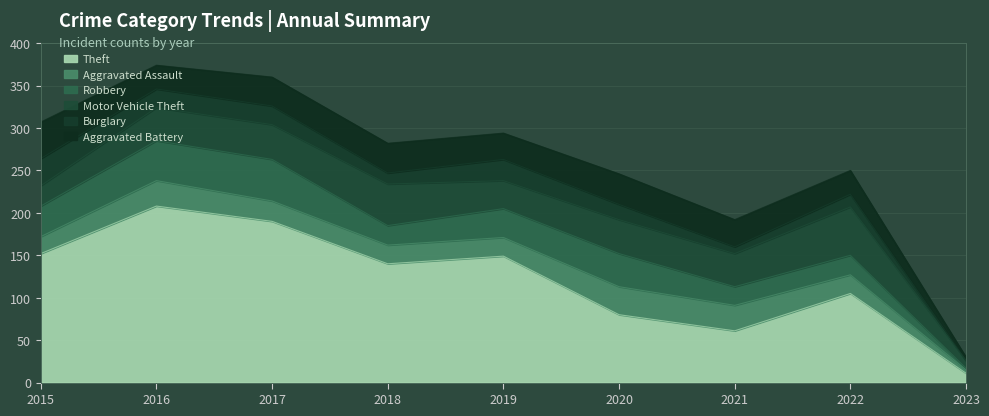

How many interior local valleys does the Motor Vehicle Theft series have?

2